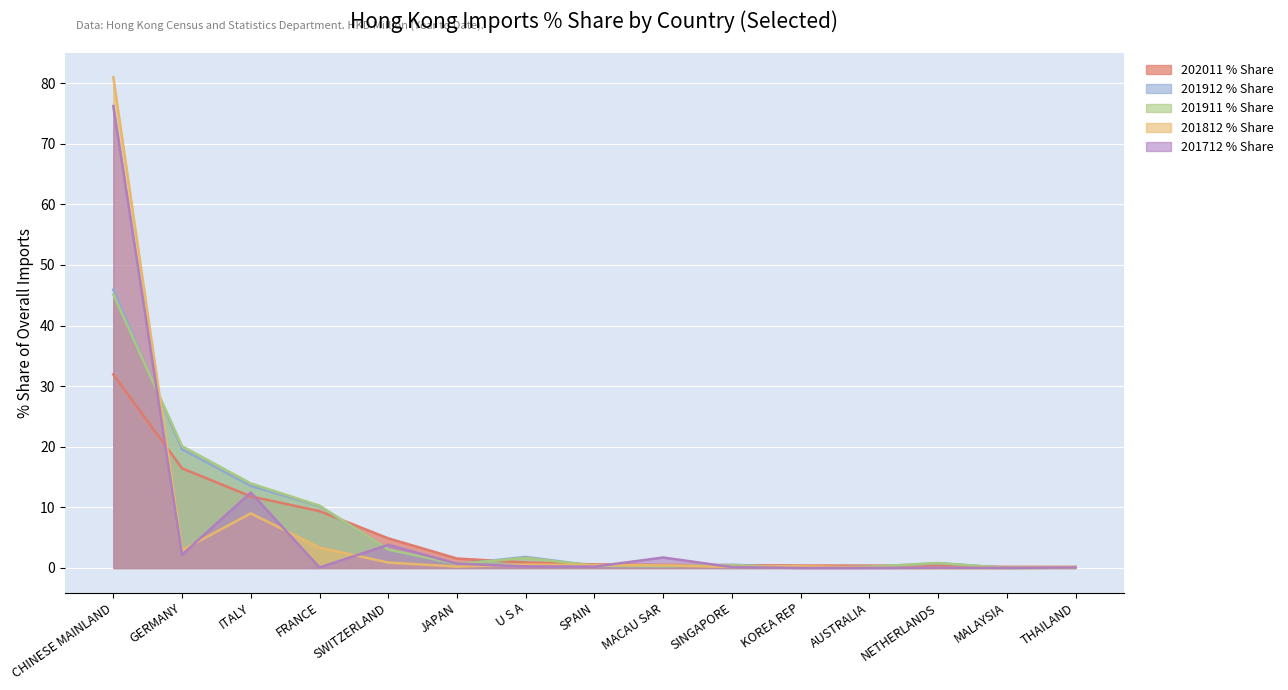

Rank the series by their maximum value, from highest to lowest.

201812 % Share, 201712 % Share, 201912 % Share, 201911 % Share, 202011 % Share